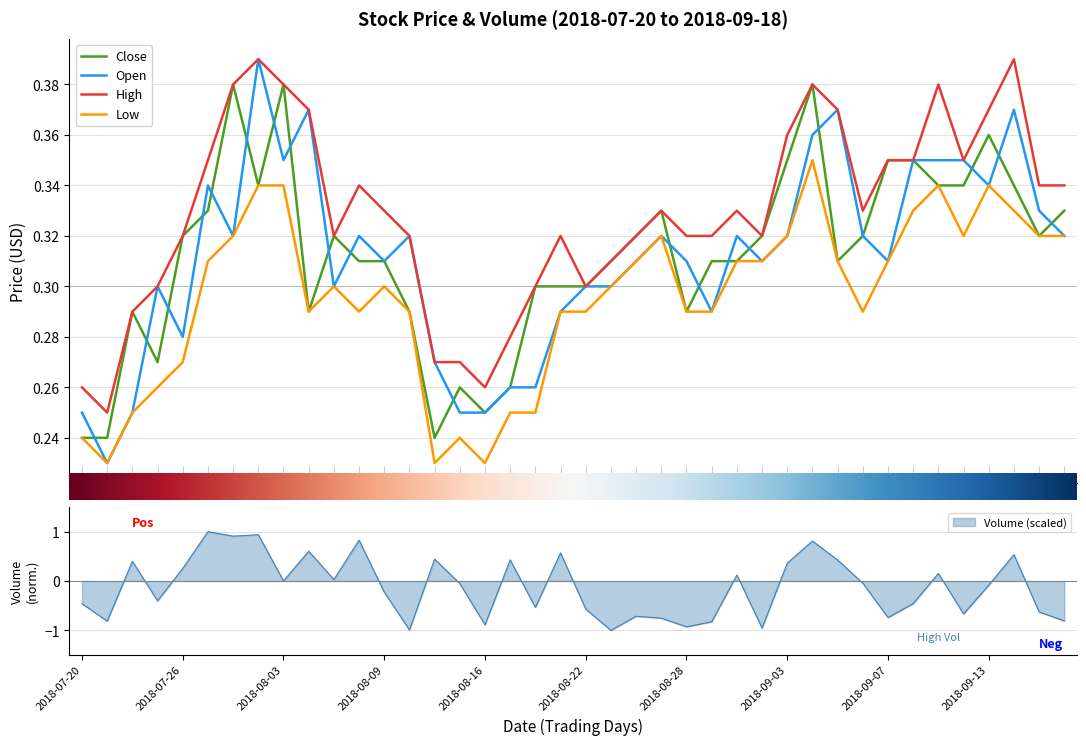

How many lines are shown in the chart?

4